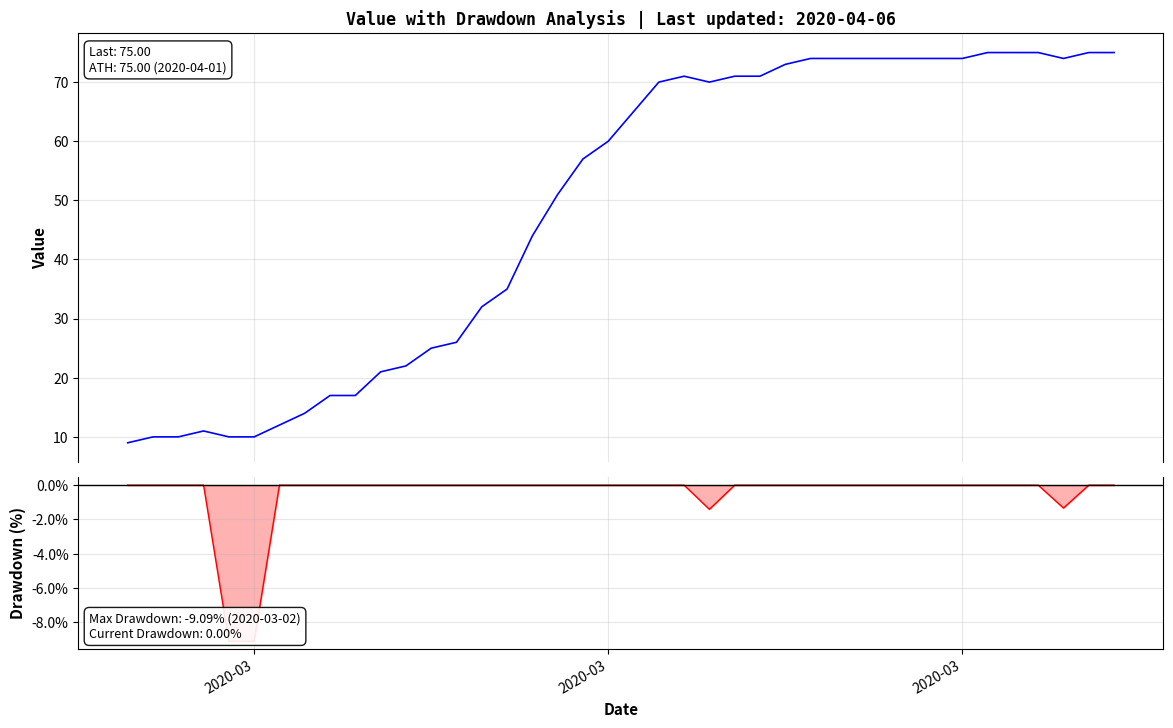

What is the value of the value point at the 22nd from the left?

70.0